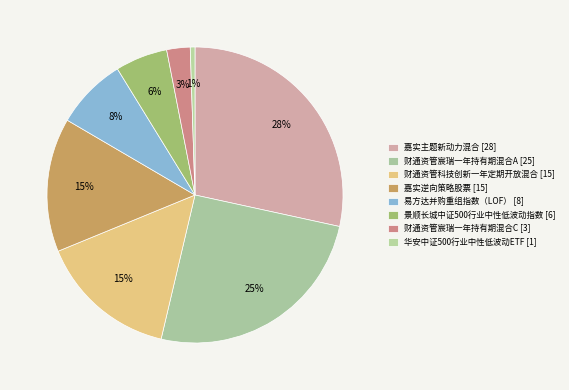

Which slice is the largest?

嘉实主题新动力混合